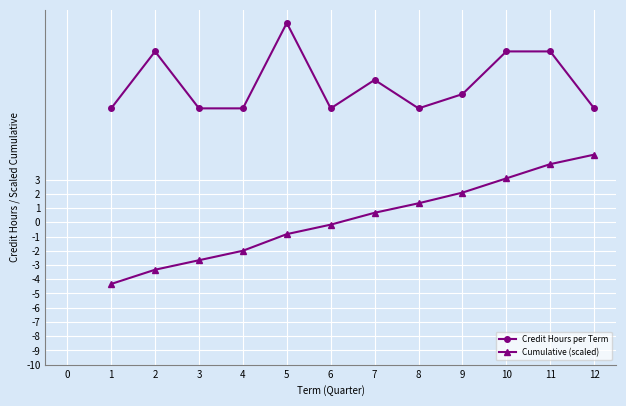

At 3, list the series in order from largest to smallest.

Credit Hours per Term, Cumulative (scaled)